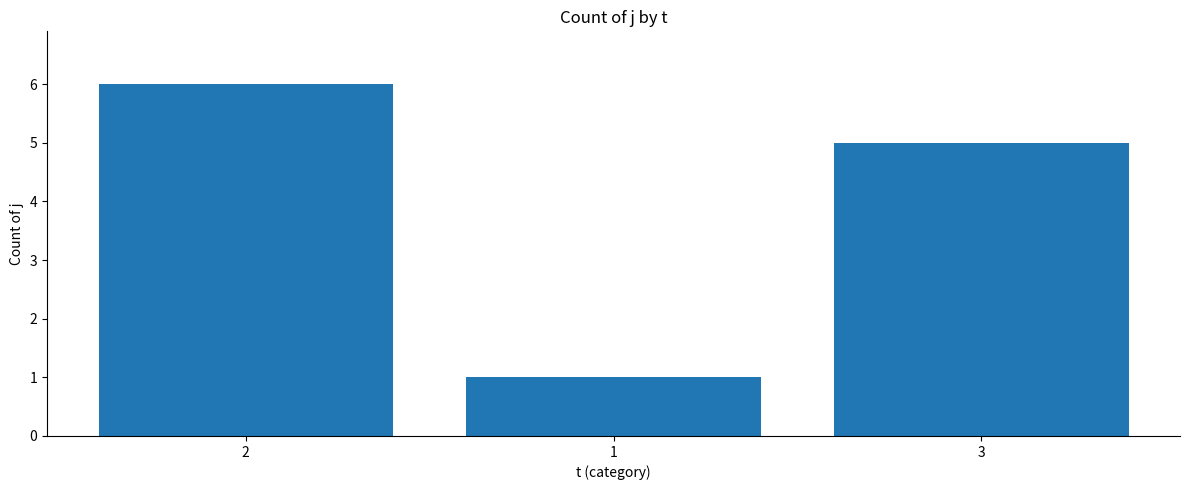

Is it true that the value at 3 is 5?

True